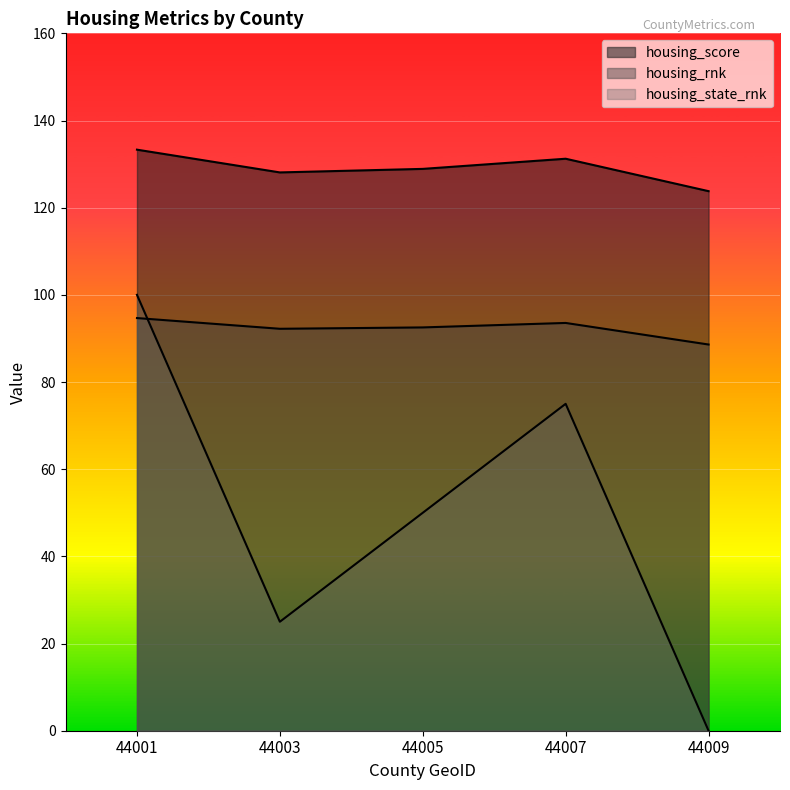

What is the difference between the highest and lowest values at 44003?

103.1